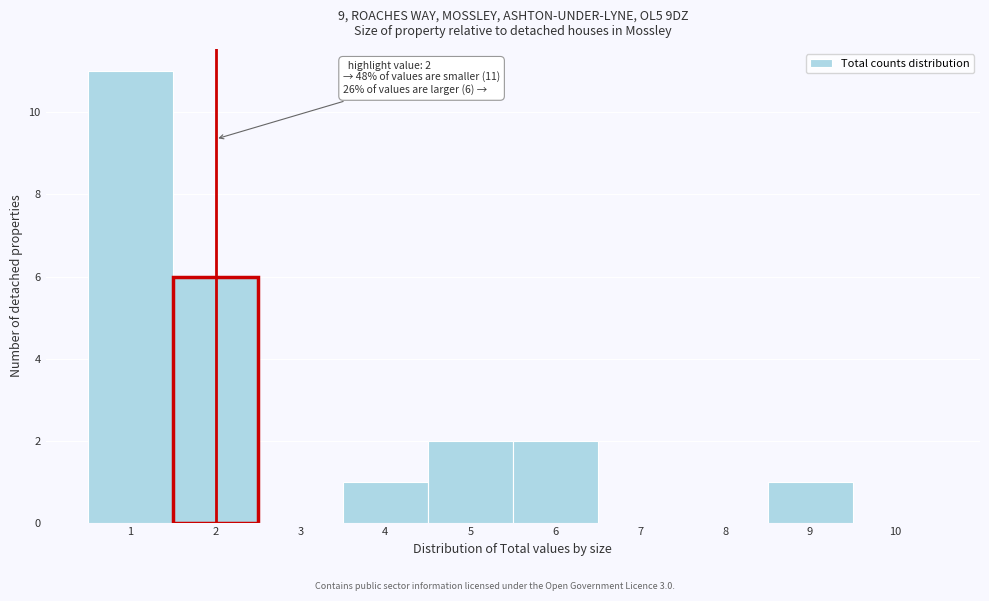

Over which range of the x-axis is the bar tallest?

0.5 to 1.5